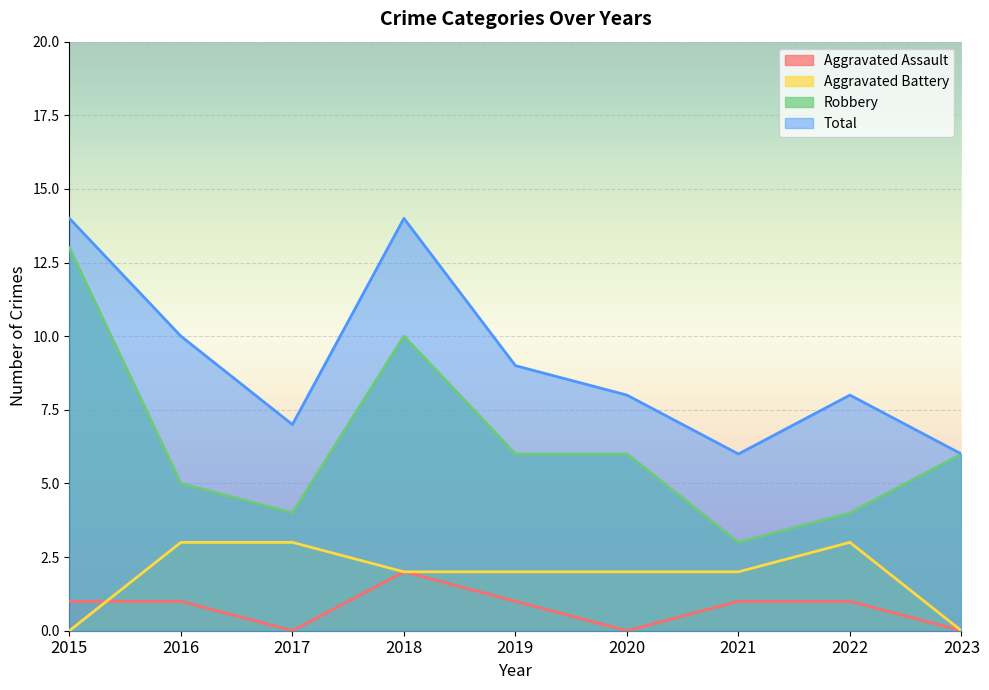

How many data points in Robbery are less than 6?

4